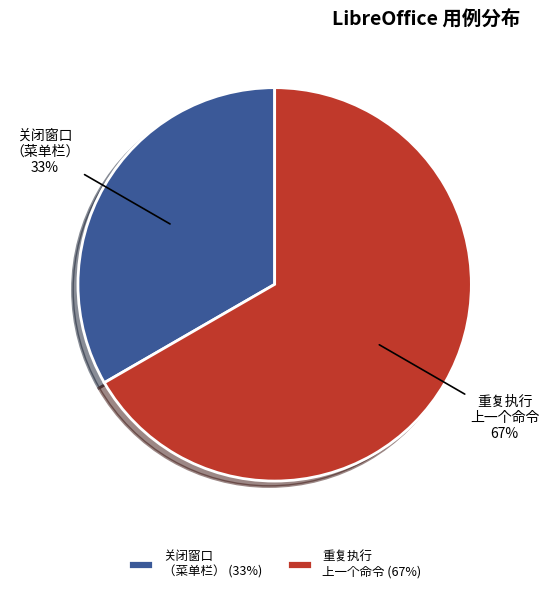

To the nearest percent, what portion does 重复执行 上一个命令 67% represent?

67%